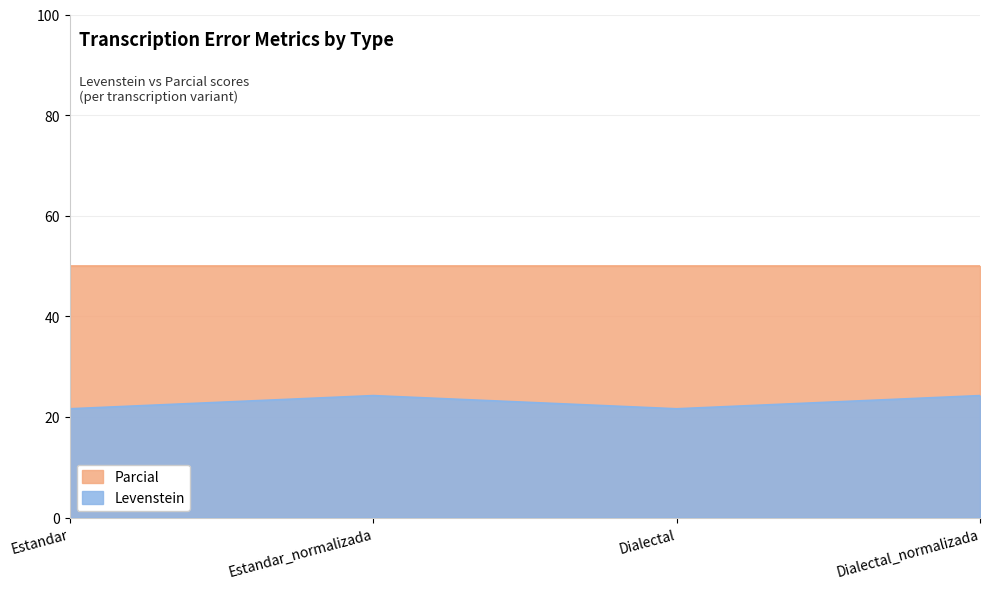

Which category has the highest value across all series?

Estandar_normalizada